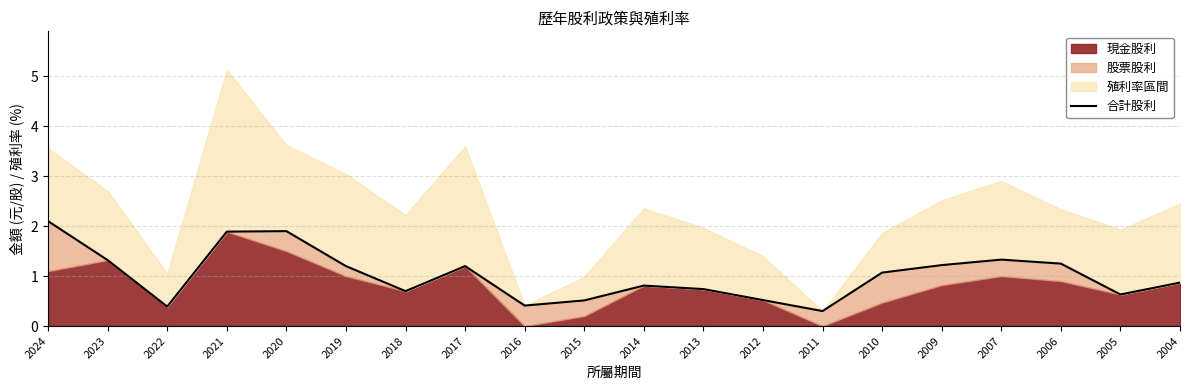

What is the greatest value displayed?

2.1